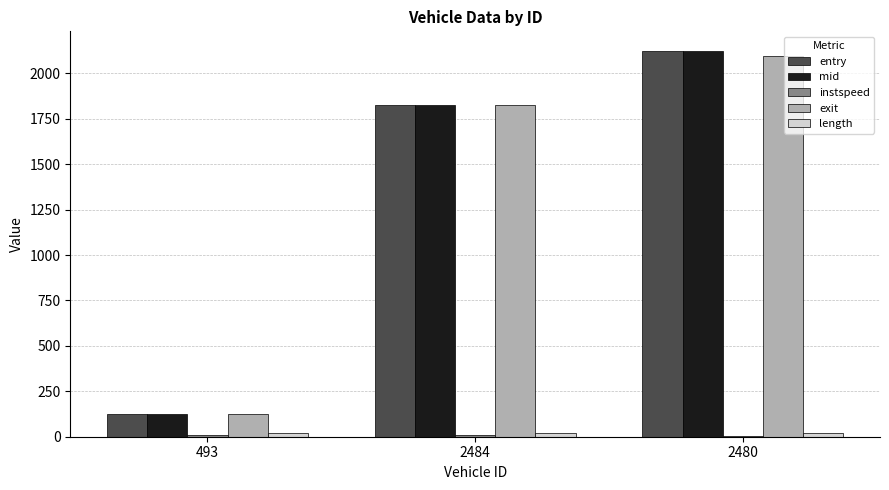

What is the greatest value displayed?

2125.3